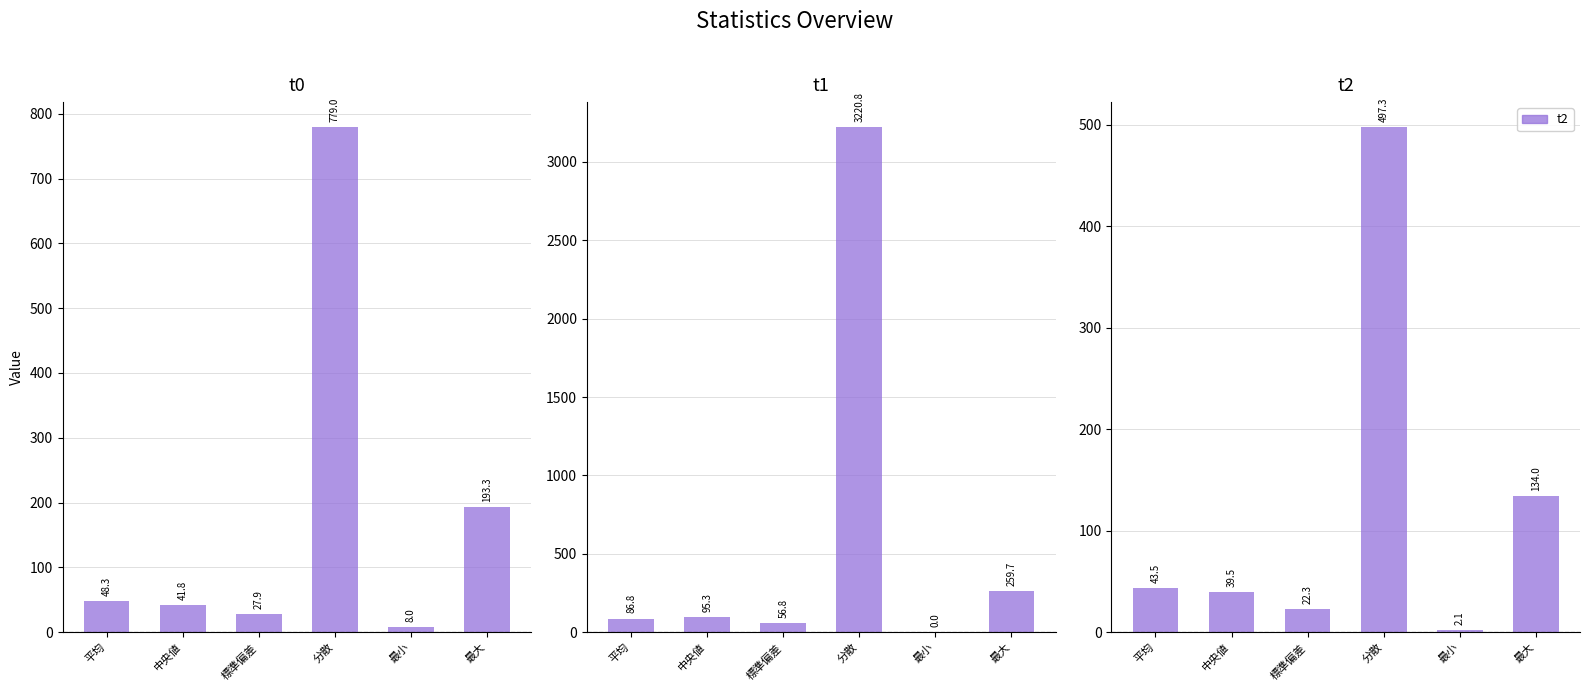

At which category is the sum across all series the highest?

分散